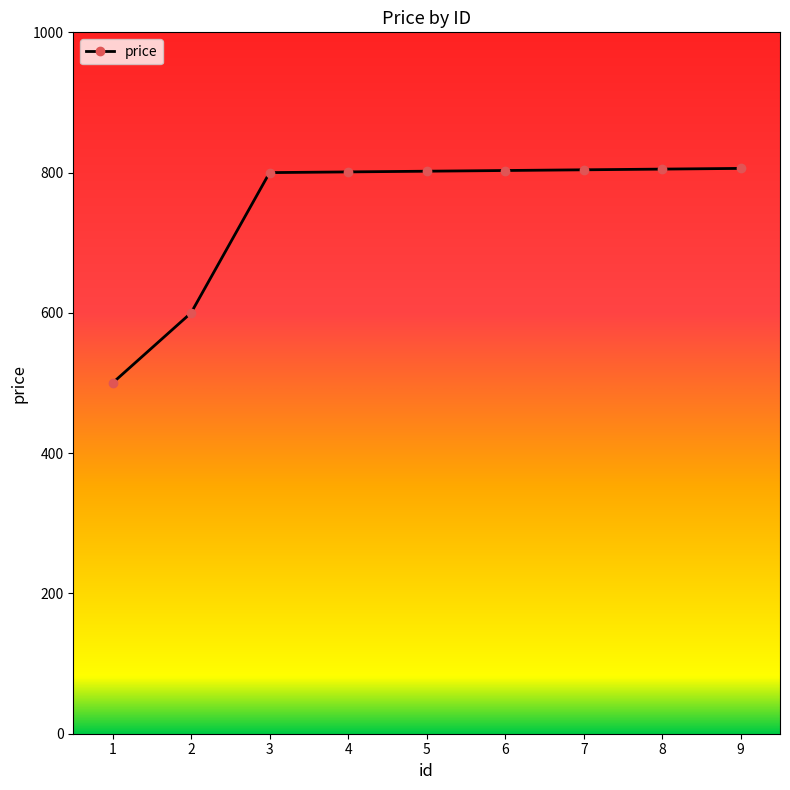

What is the average value?

747